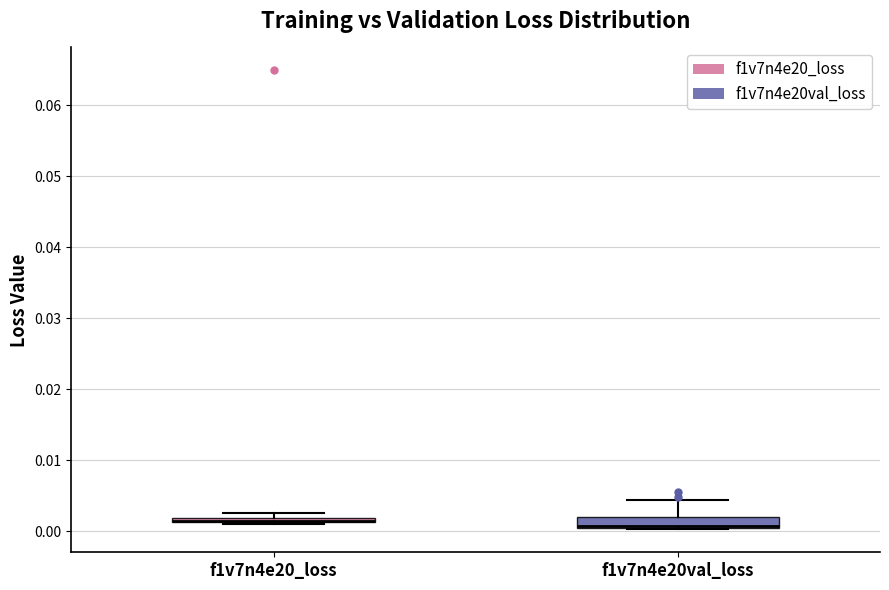

Which box is the tallest, from its lower edge to its upper edge?

f1v7n4e20val_loss